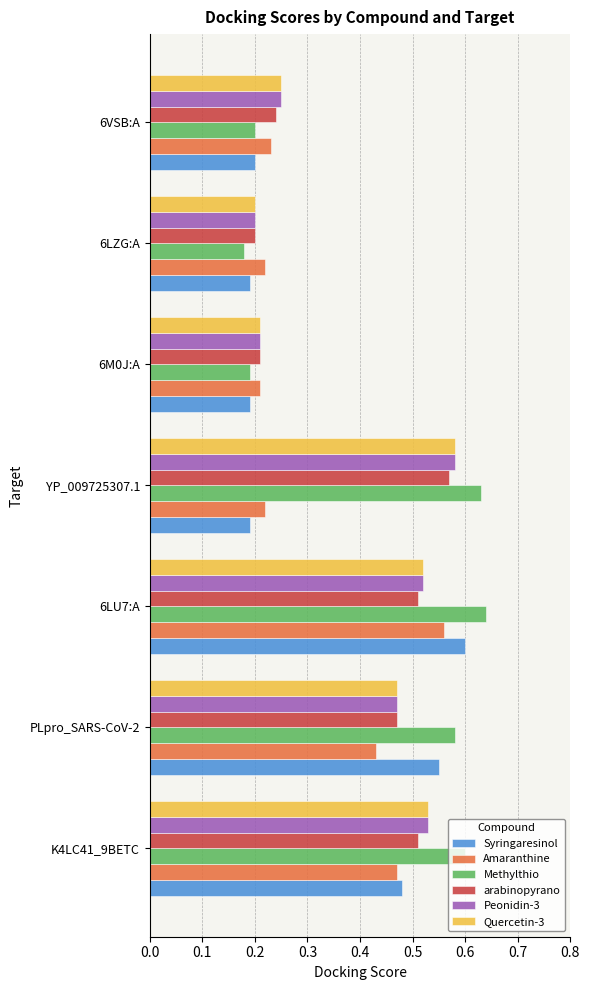

Is it true that Peonidin-3 equals 0.9 at YP_009725307.1?

False